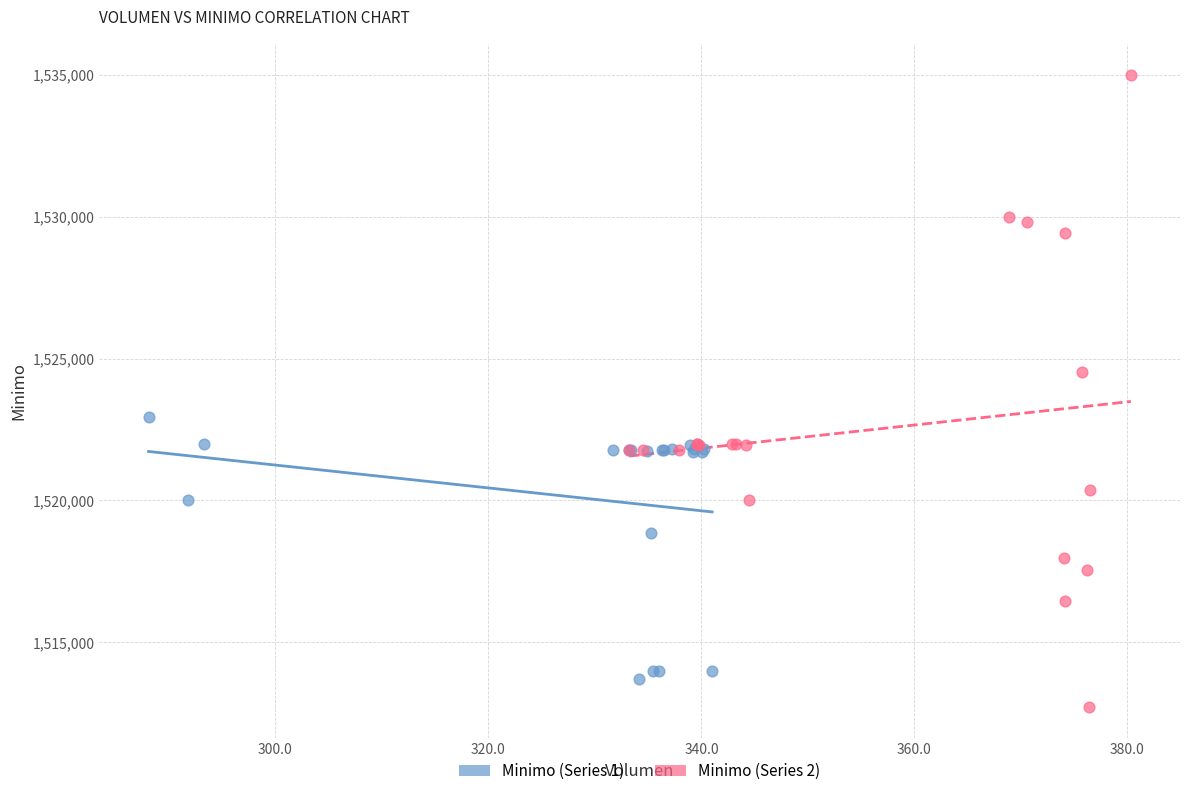

Which series has the largest Y range (max minus min)?

Minimo (Series 2)